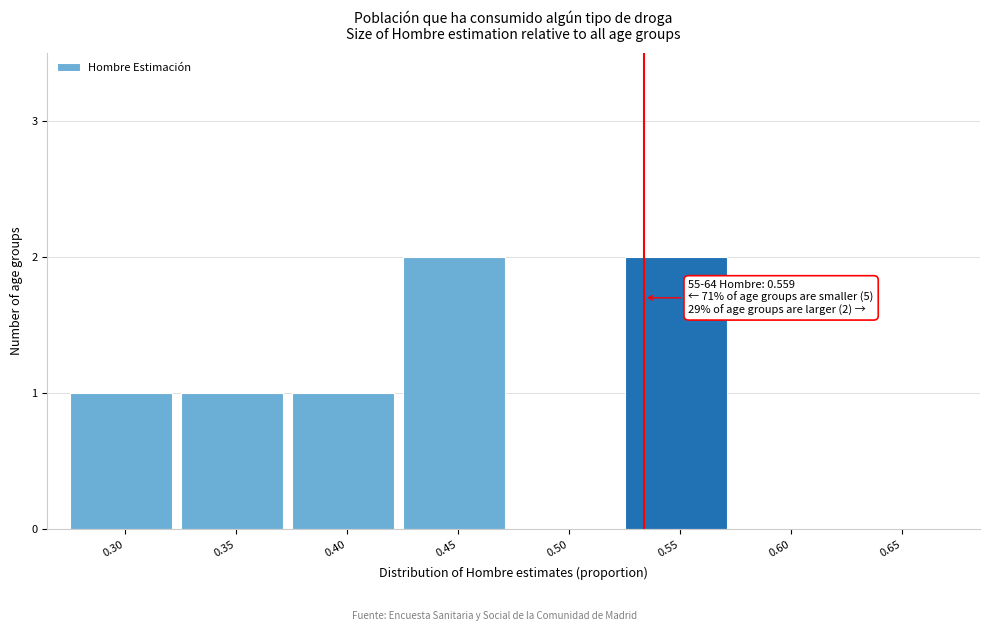

Reading right to left, transcribe all the data shown in this chart.

0.65=0	0.60=0	0.55=2	0.50=0	0.45=2	0.40=1	0.35=1	0.30=1